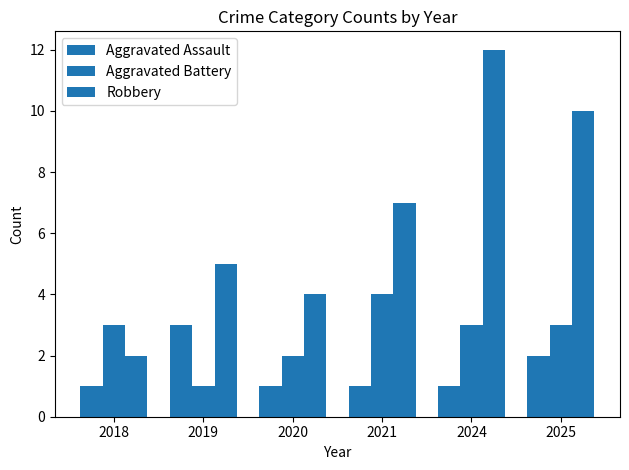

Are the bars horizontal?

No